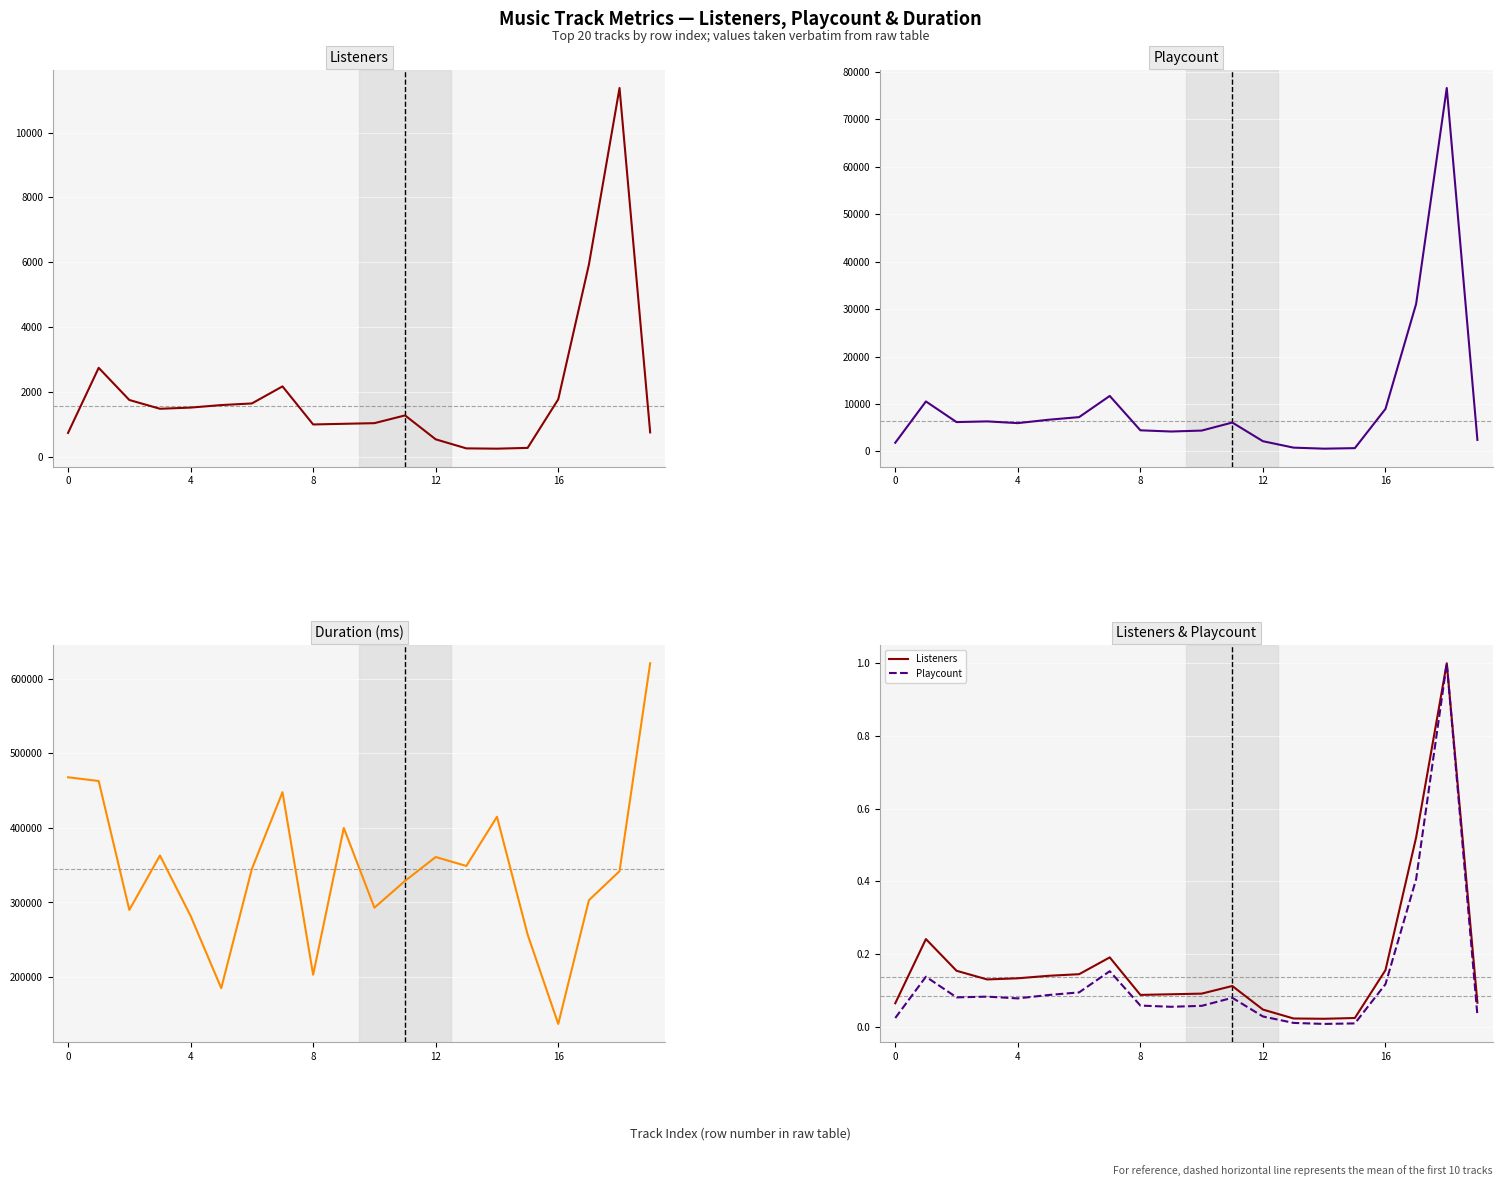

Between 5 and 8, which is larger?

5